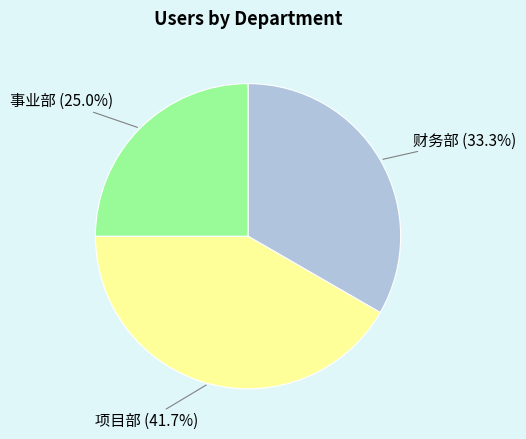

What percentage do 事业部 and 财务部 together represent?

58.3%